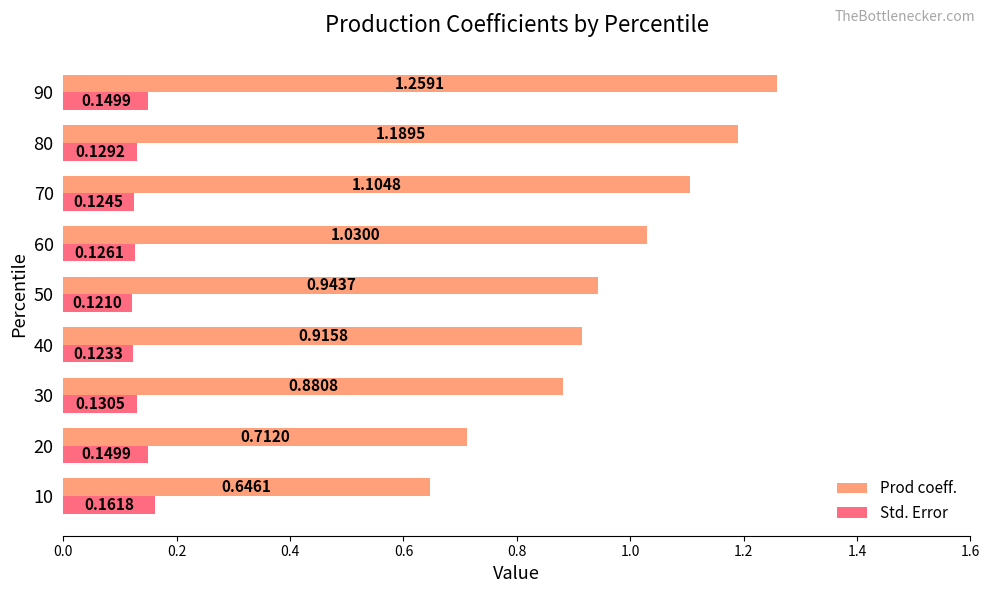

What is the difference between the maximum and second lowest values in the Prod coeff. series?

0.5